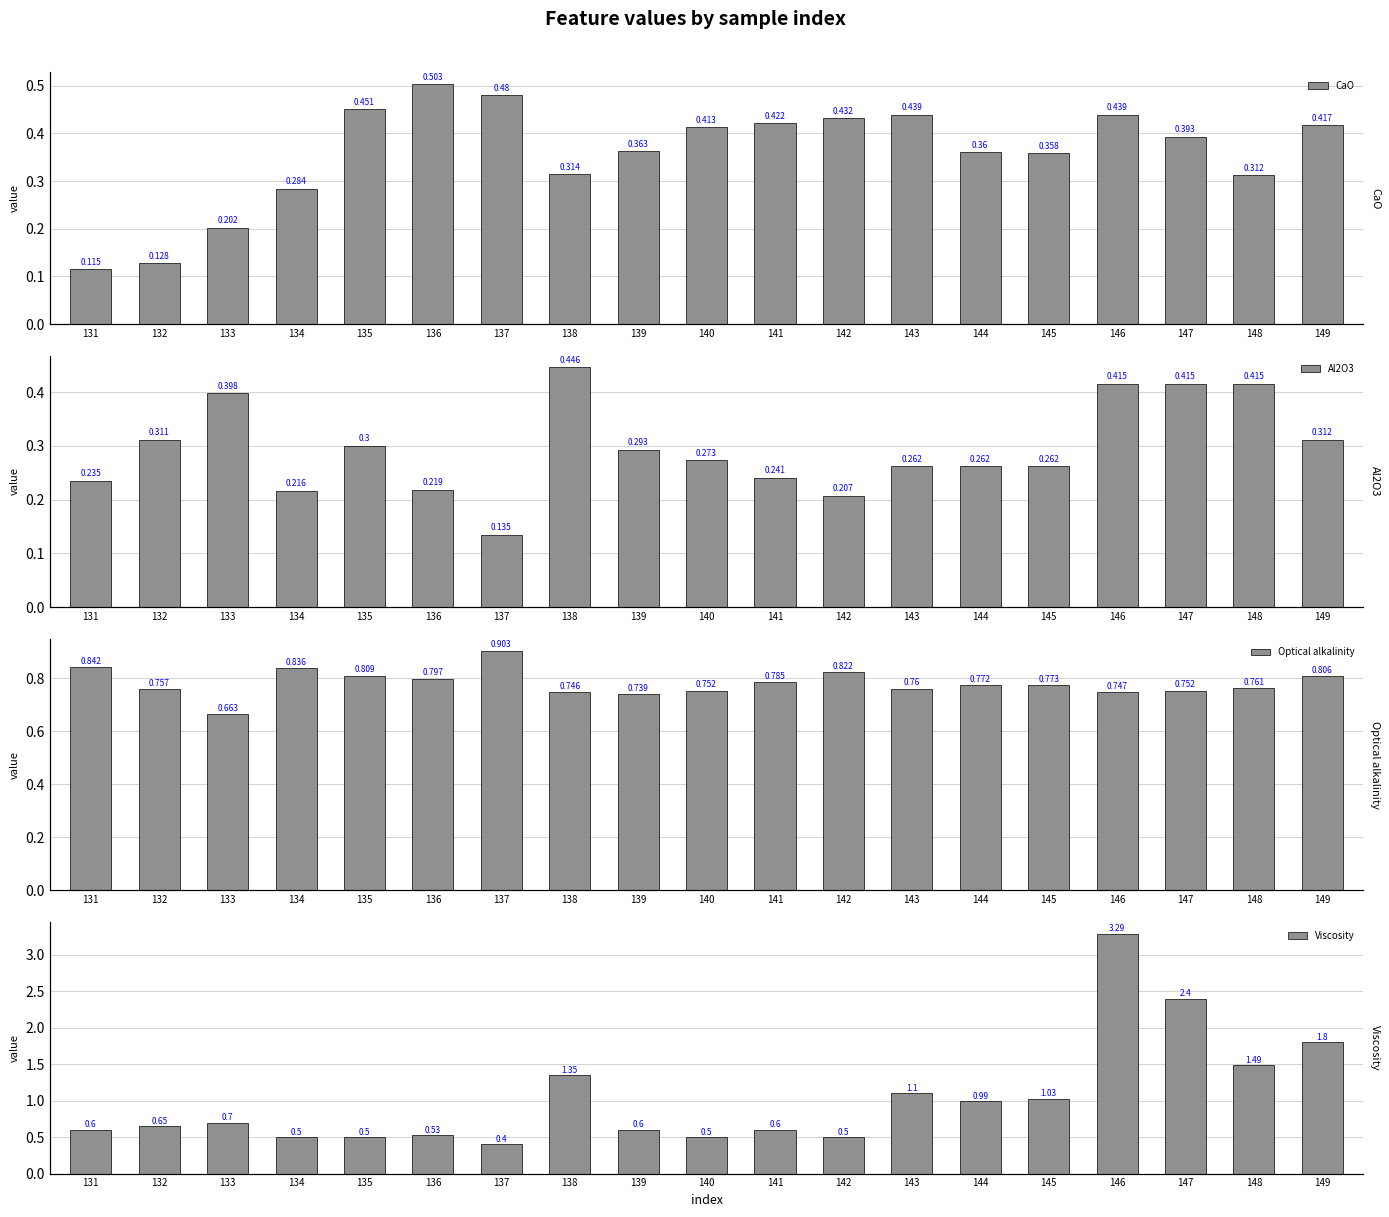

Rank the categories by CaO value from lowest to highest.

131, 132, 133, 134, 148, 138, 145, 144, 139, 147, 140, 149, 141, 142, 143, 146, 135, 137, 136